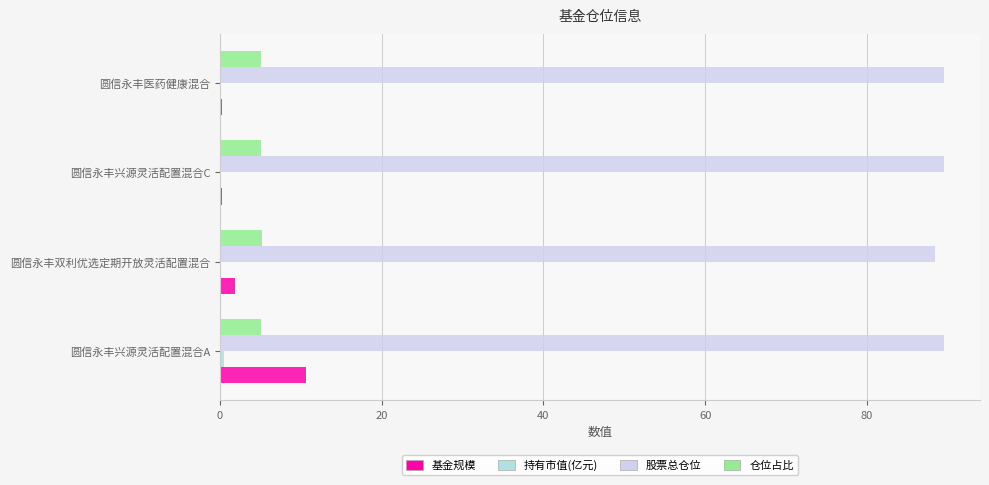

Which series has the widest spread of values?

基金规模